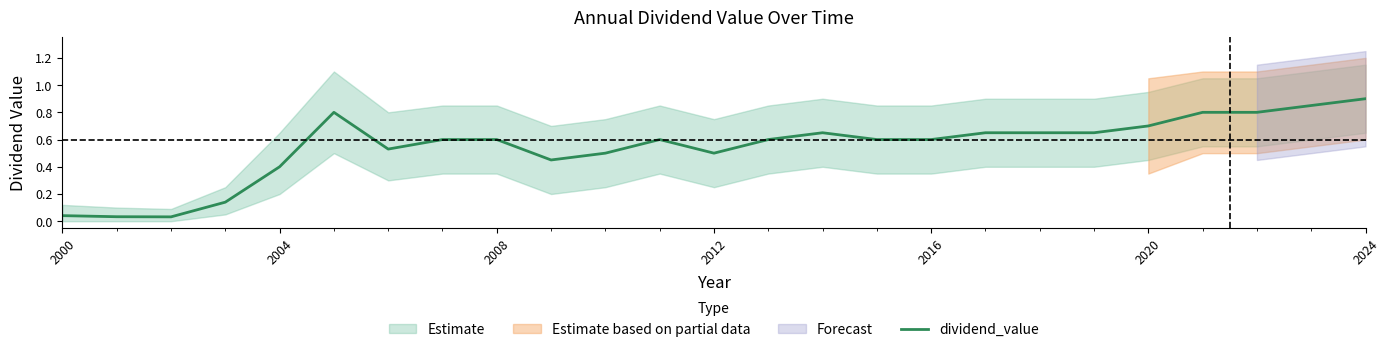

What is the highest value of the dividend_value series?

0.9